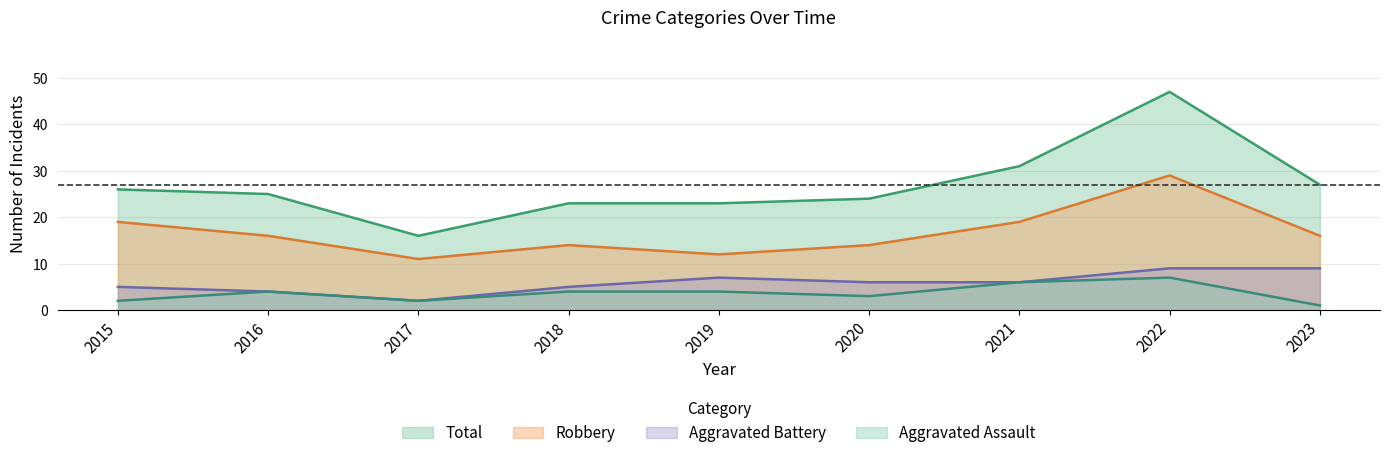

Reading left to right, extract all data points from this chart.

Robbery: 2015=19	2016=16	2017=11	2018=14	2019=12	2020=14	2021=19	2022=29	2023=16
Total: 2015=26	2016=25	2017=16	2018=23	2019=23	2020=24	2021=31	2022=47	2023=27
Aggravated Battery: 2015=5	2016=4	2017=2	2018=5	2019=7	2020=6	2021=6	2022=9	2023=9
Aggravated Assault: 2015=2	2016=4	2017=2	2018=4	2019=4	2020=3	2021=6	2022=7	2023=1